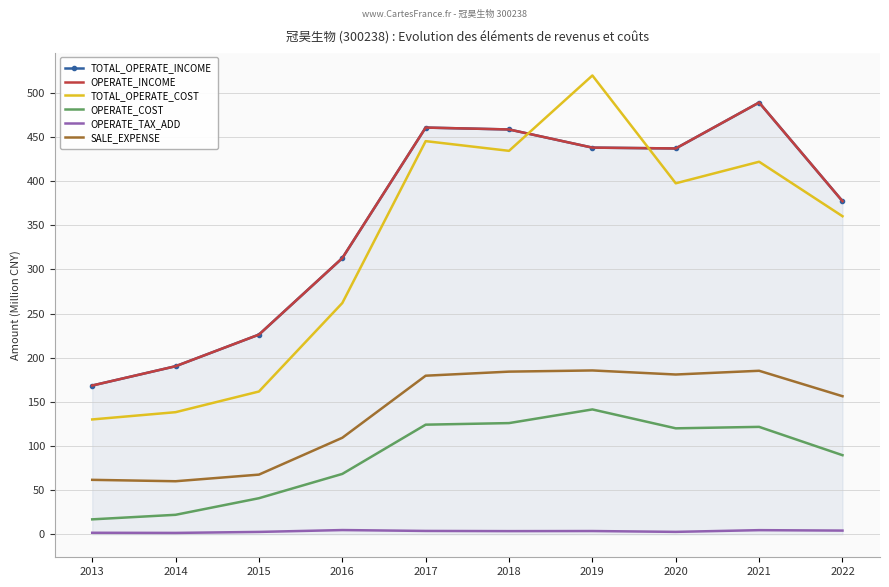

True or false: OPERATE_COST has more than 1 interior local peaks.

True